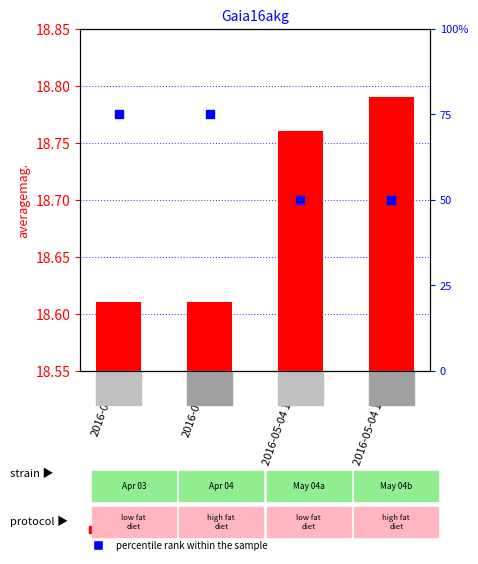

At how many categories does at least one series exceed 40?

4